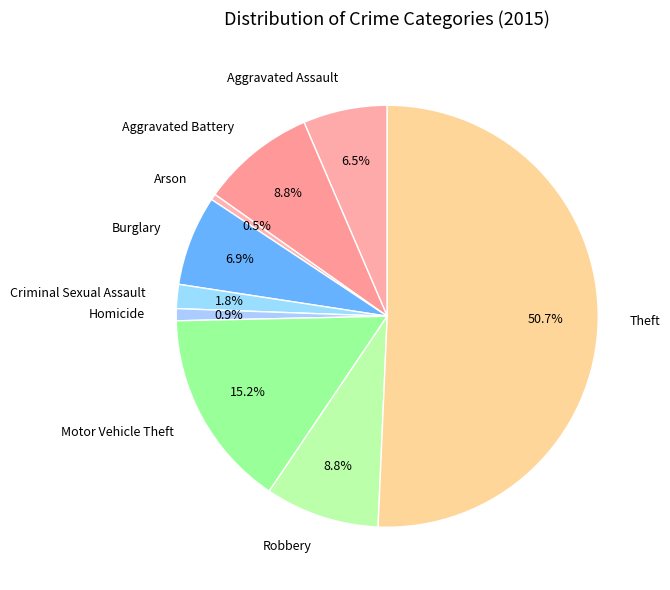

What is the majority slice?

Theft